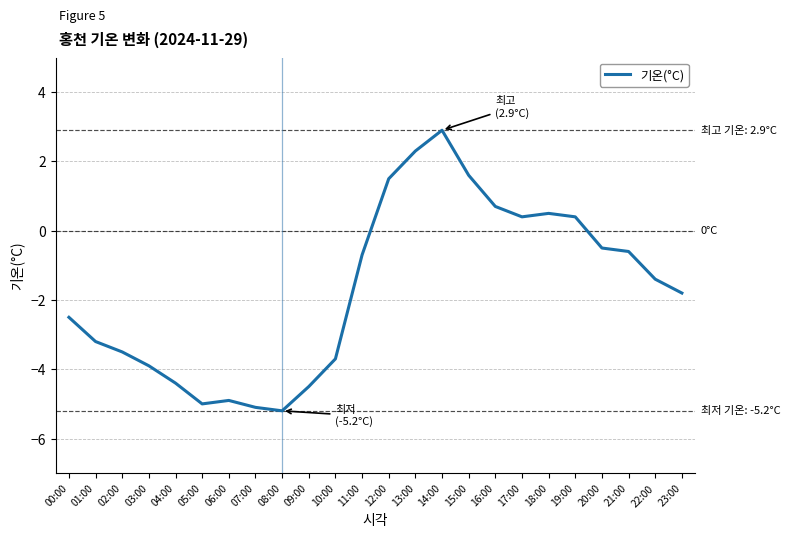

True or false: the data shows -5.8 at 03:00.

False